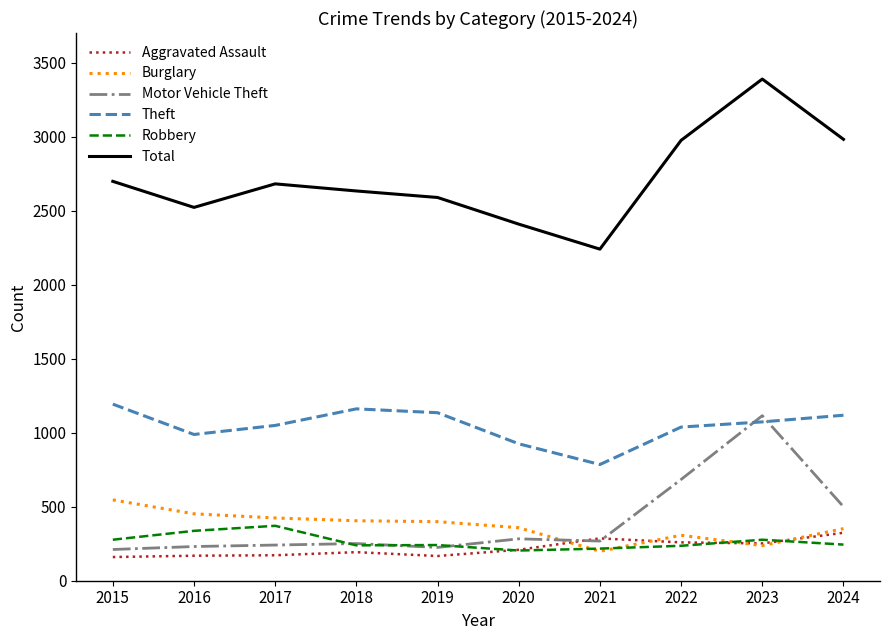

Which series has the largest range (max minus min)?

Total